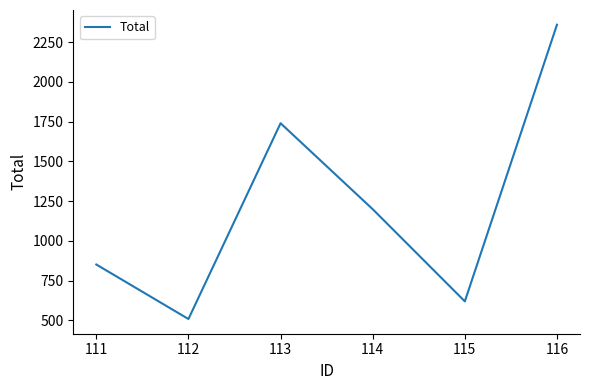

Rank the categories by value from lowest to highest.

112, 115, 111, 114, 113, 116